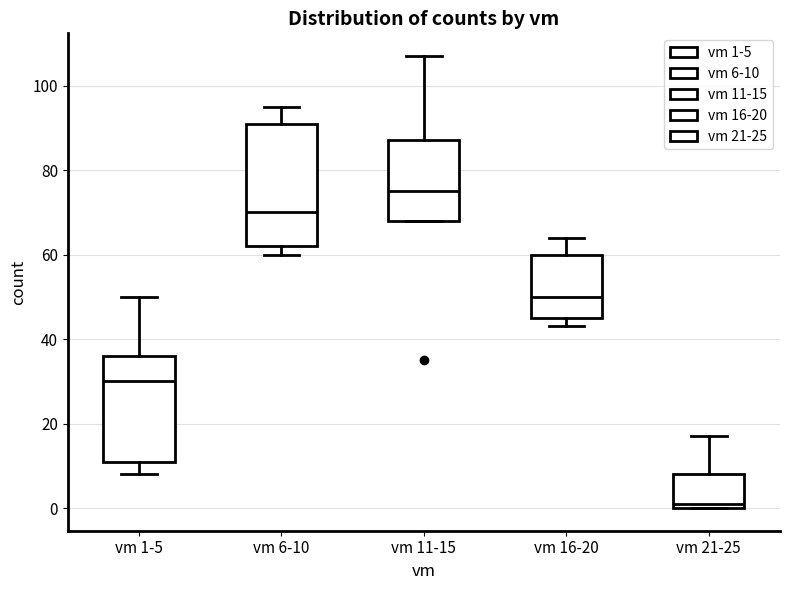

Reading left to right, read every box against the y-axis: the position of its median line, the range the box covers, and the ends of its whiskers. The values are not printed on the chart, so give them approximately, as read against the axis.

vm 1-5: median 30, box 12 to 36, whiskers 8 to 50
vm 6-10: median 70, box 62 to 92, whiskers 60 to 96
vm 11-15: median 76, box 68 to 88, whiskers 68 to 108
vm 16-20: median 50, box 46 to 60, whiskers 44 to 64
vm 21-25: median 2, box 0 to 8, whiskers 0 to 18